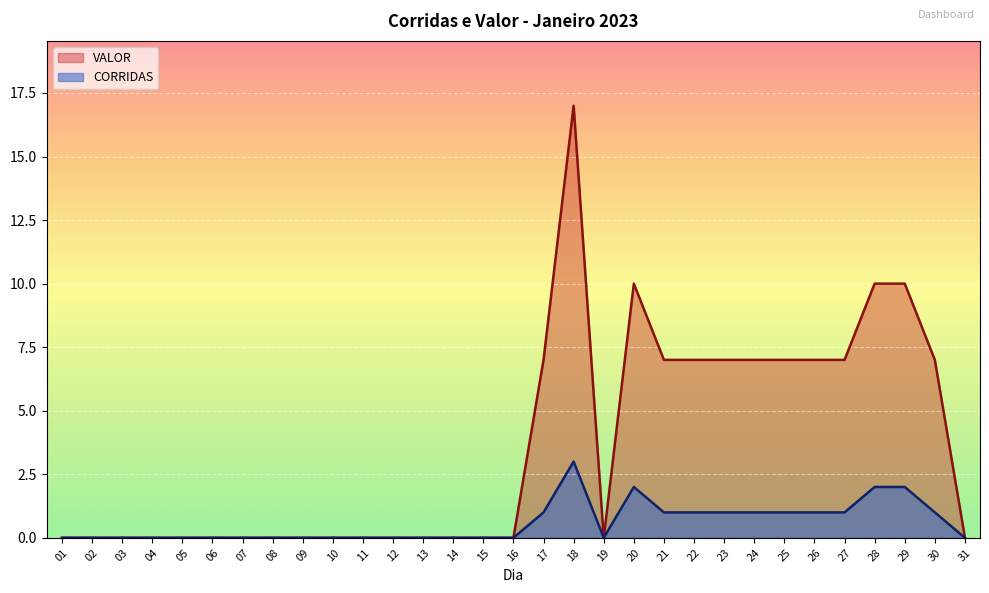

True or false: VALOR and CORRIDAS cross at least once.

False